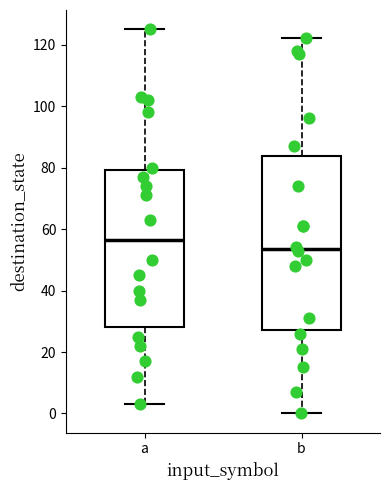

Comparing the boxes themselves (not the whiskers), which one is the tallest?

b